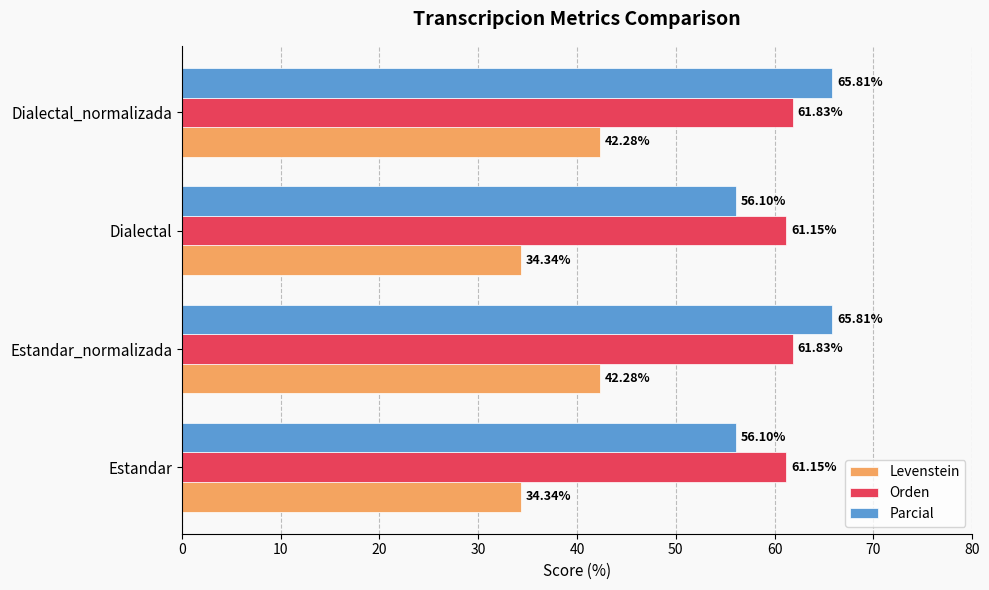

What is the difference between the highest and lowest values at Estandar?

26.8